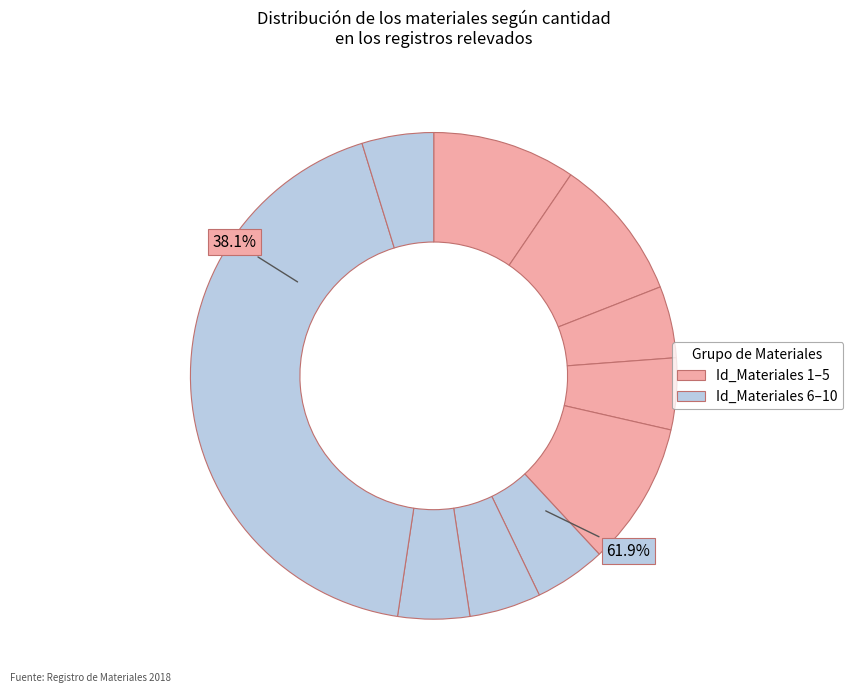

Which slice is the largest?

9